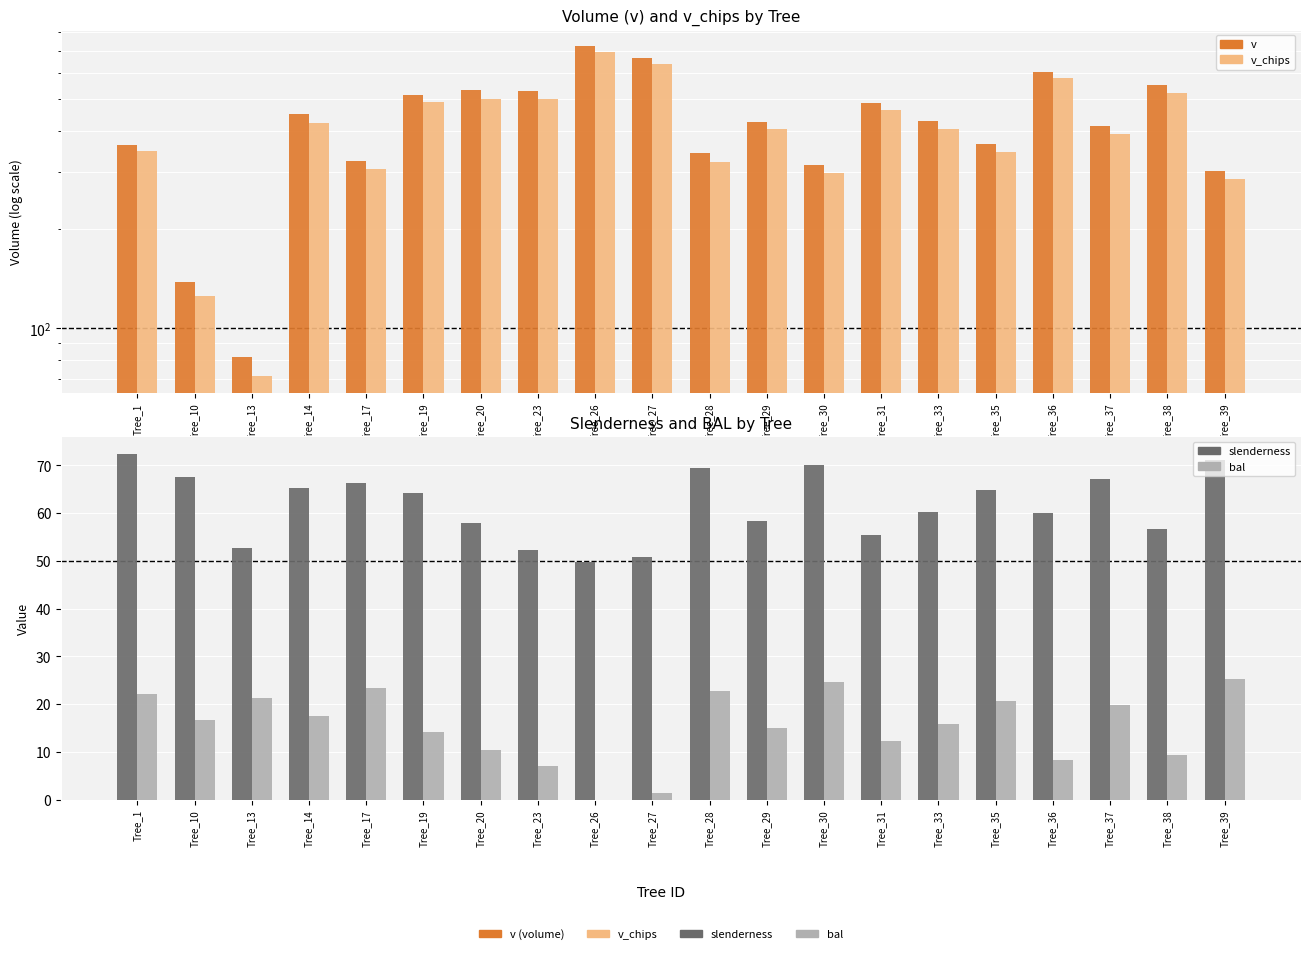

What is the difference between the maximum and minimum values in the slenderness series?

22.6